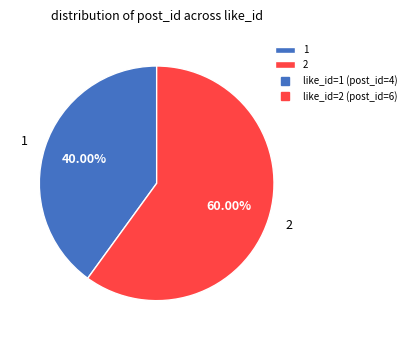

Which has a higher value, 2 or 1?

2